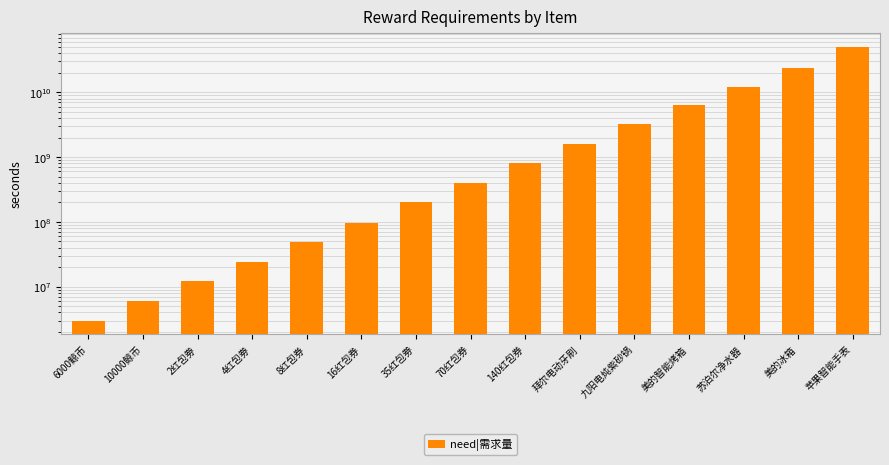

What is the difference between the maximum and minimum values?

49997000000